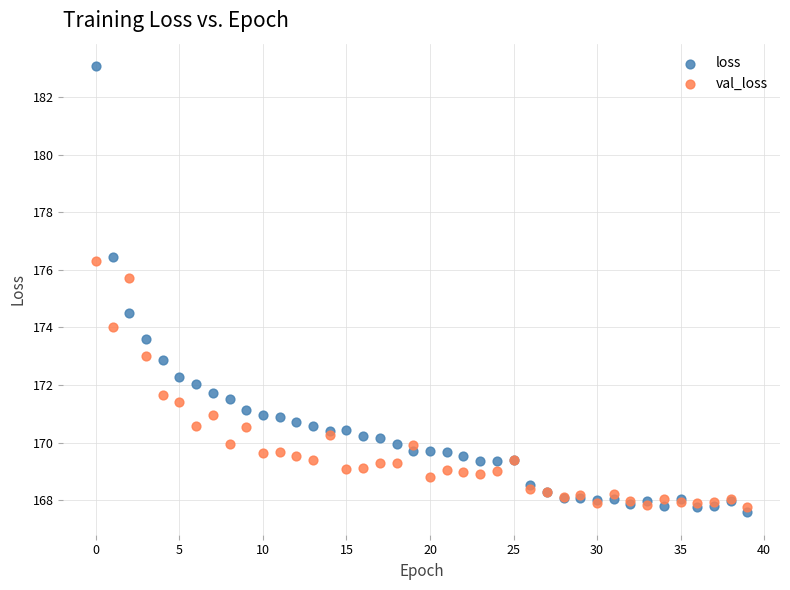

Which series reaches the maximum Y coordinate?

loss